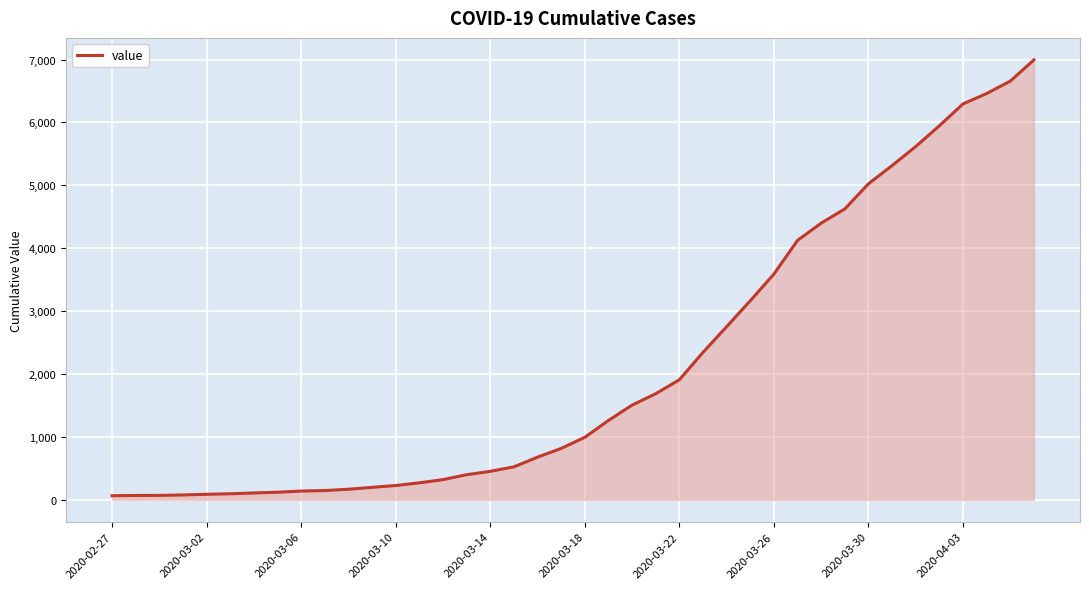

What is the difference between the maximum and minimum values?

6931